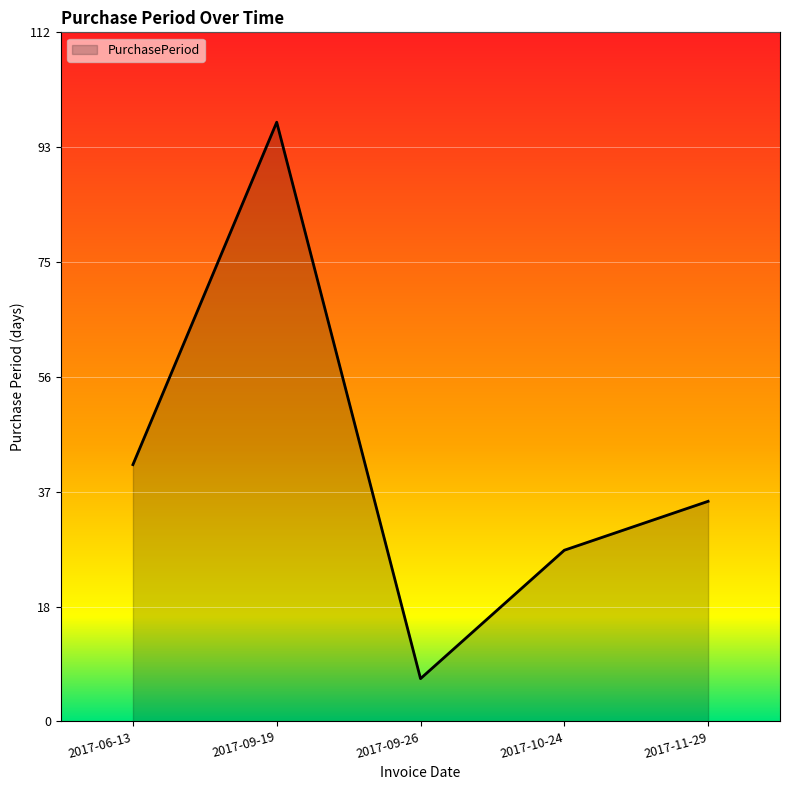

What is the difference between the maximum and second lowest values?

70